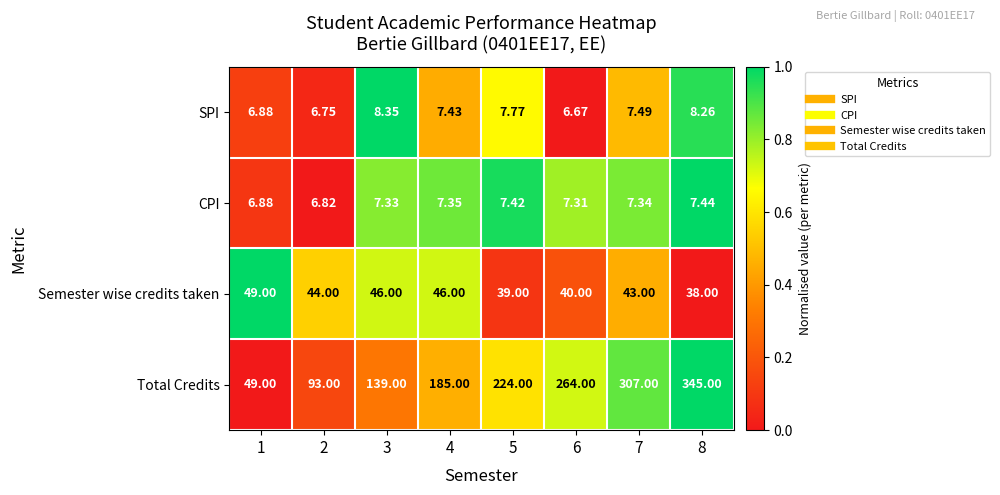

Which series has the largest total across all categories?

Total Credits